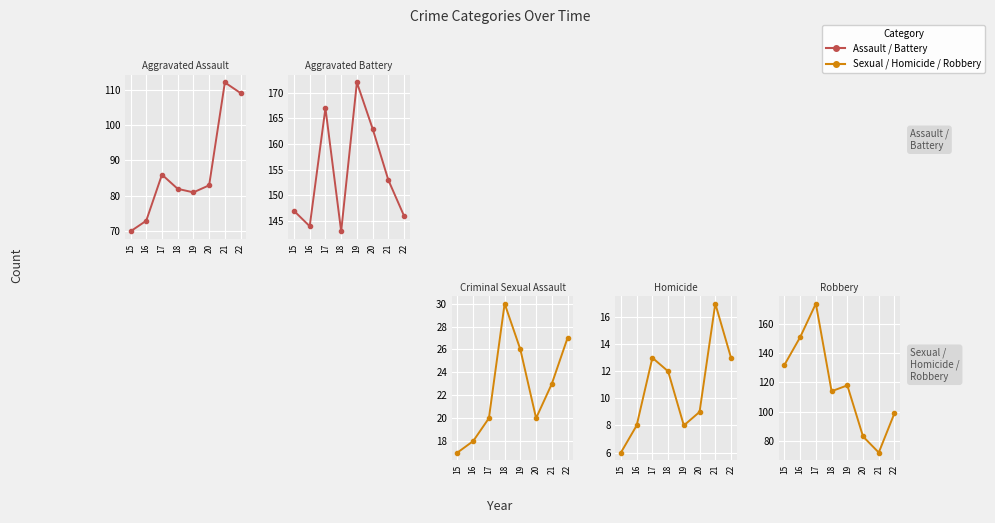

Rank the series by their maximum value, from highest to lowest.

Robbery, Aggravated Battery, Aggravated Assault, Criminal Sexual Assault, Homicide